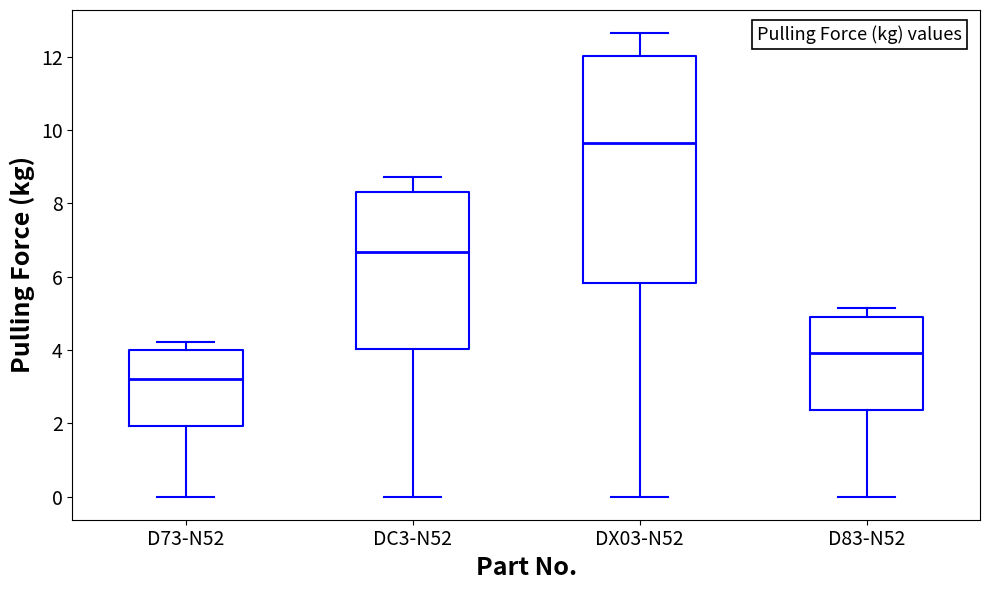

Where does the median line of the box for D73-N52 sit on the y-axis? The values are not printed on the chart, so give them approximately, as read against the axis.

3.2